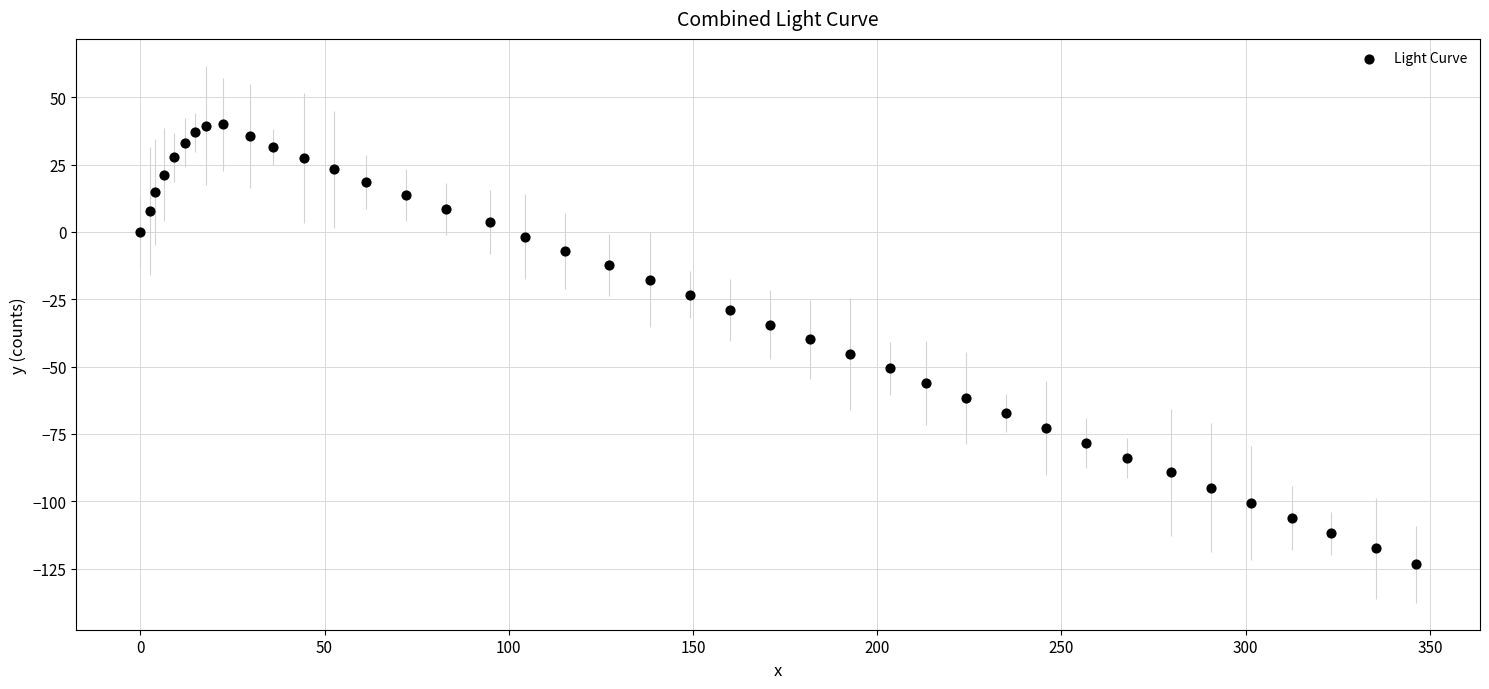

What is the range of Y values (max minus min)?

163.3